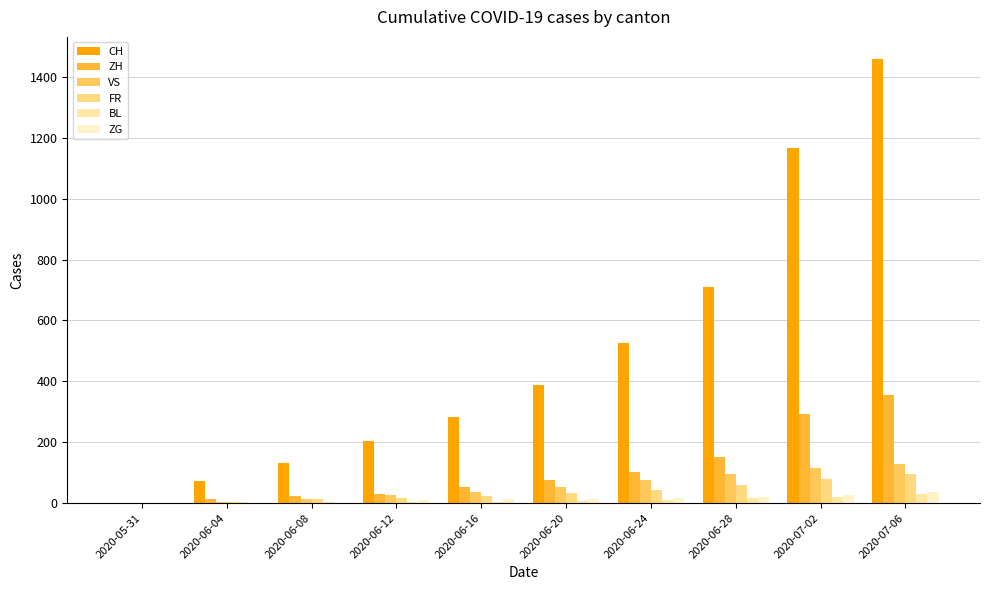

True or false: BL has a value of 29 at 2020-07-06.

True